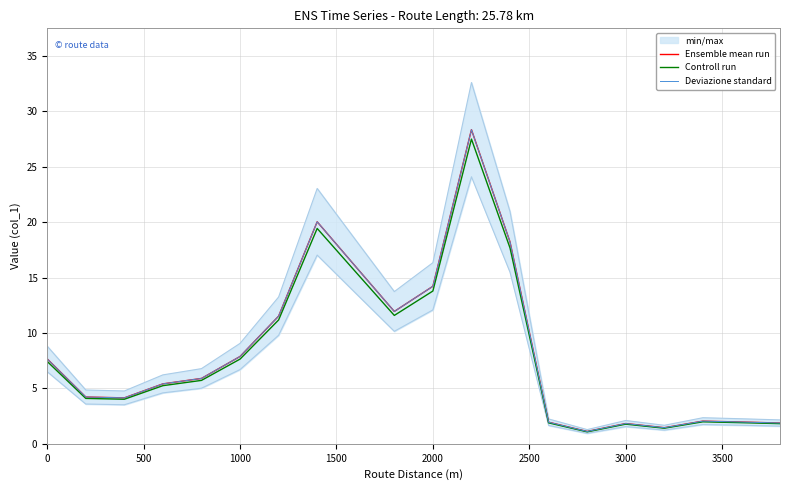

Reading left to right, extract all data points from this chart.

Ensemble mean run: 7.7	4.2	4.1	5.4	5.9	7.9	11.5	20.0	16.0	11.9	14.2	28.3	18.2	1.9	1.1	1.8	1.5	2.0	2.0	1.9
Controll run: 7.4	4.1	4.0	5.2	5.7	7.6	11.2	19.4	15.5	11.6	13.8	27.5	17.7	1.9	1.1	1.8	1.4	2.0	1.9	1.8
Deviazione standard: 7.7	4.2	4.1	5.4	5.9	7.9	11.5	20.0	16.0	11.9	14.2	28.3	18.2	1.9	1.1	1.8	1.5	2.0	2.0	1.9